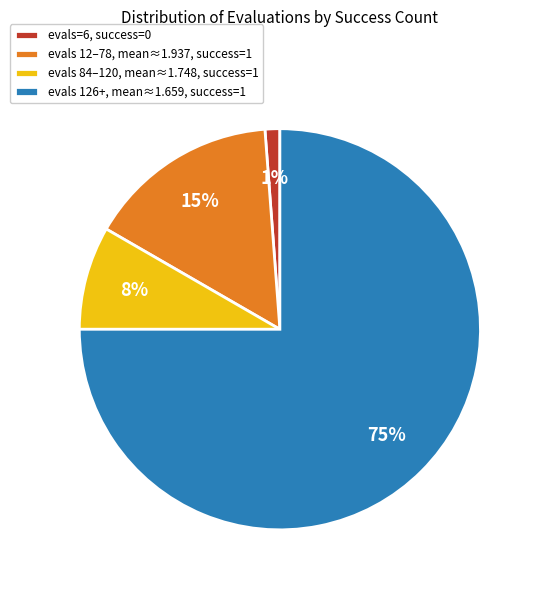

Which category accounts for the majority?

evals 126+, mean≈1.659, success=1